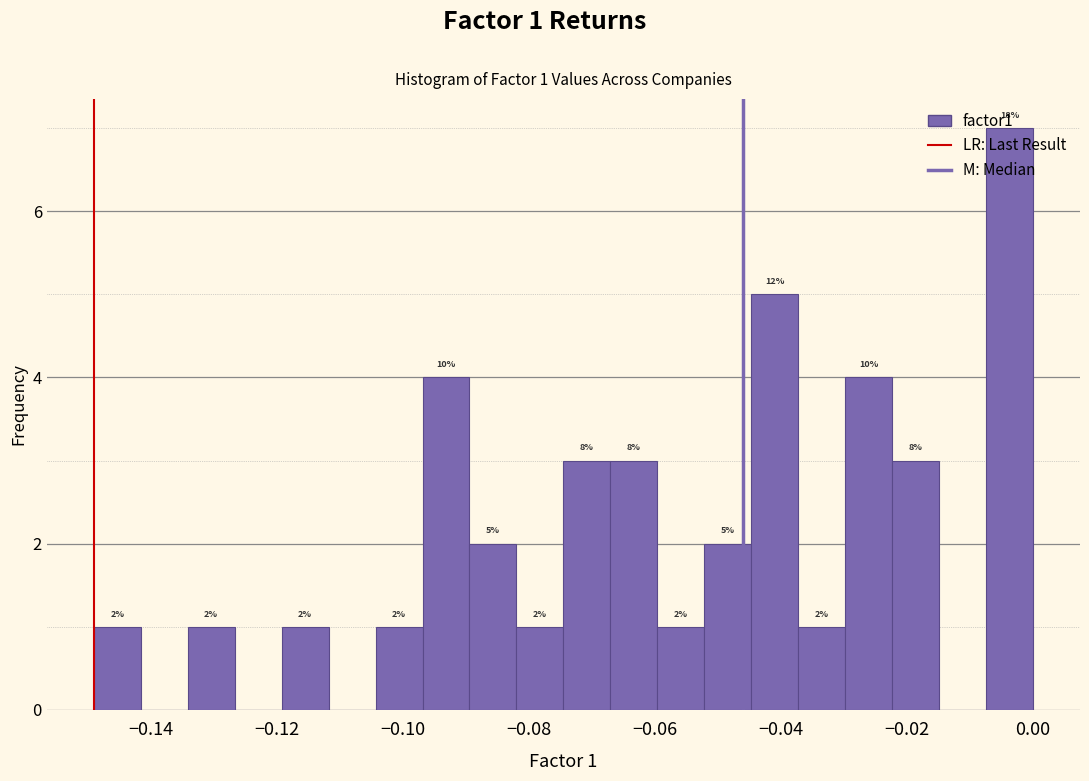

Read against the x-axis, roughly where is the centre of the tallest bar?

-0.004